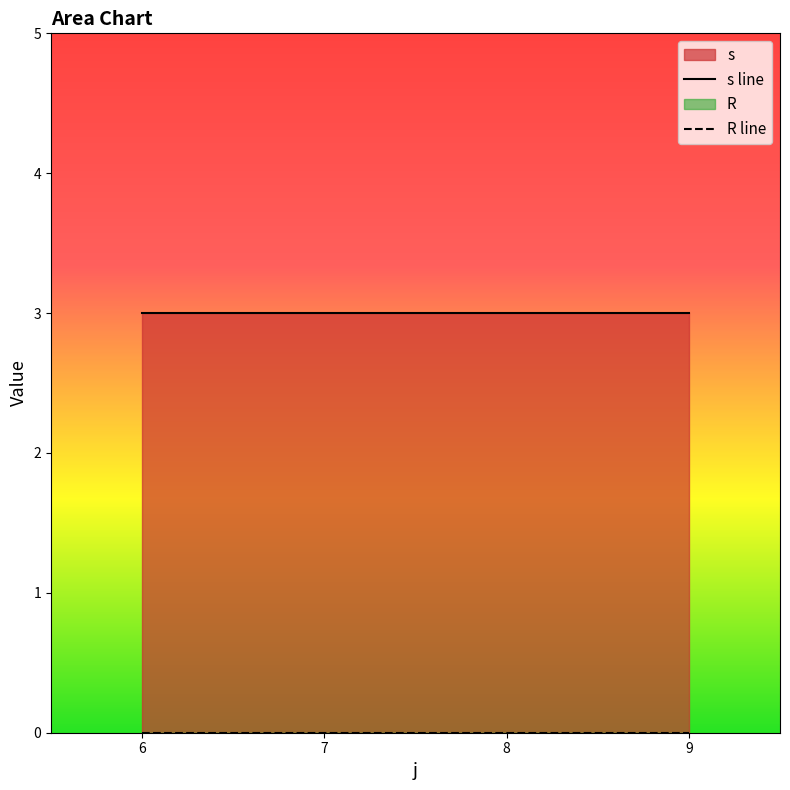

Reading left to right, what are all the values shown in this chart?

s line: 3	3	3	3
R line: 0	0	0	0